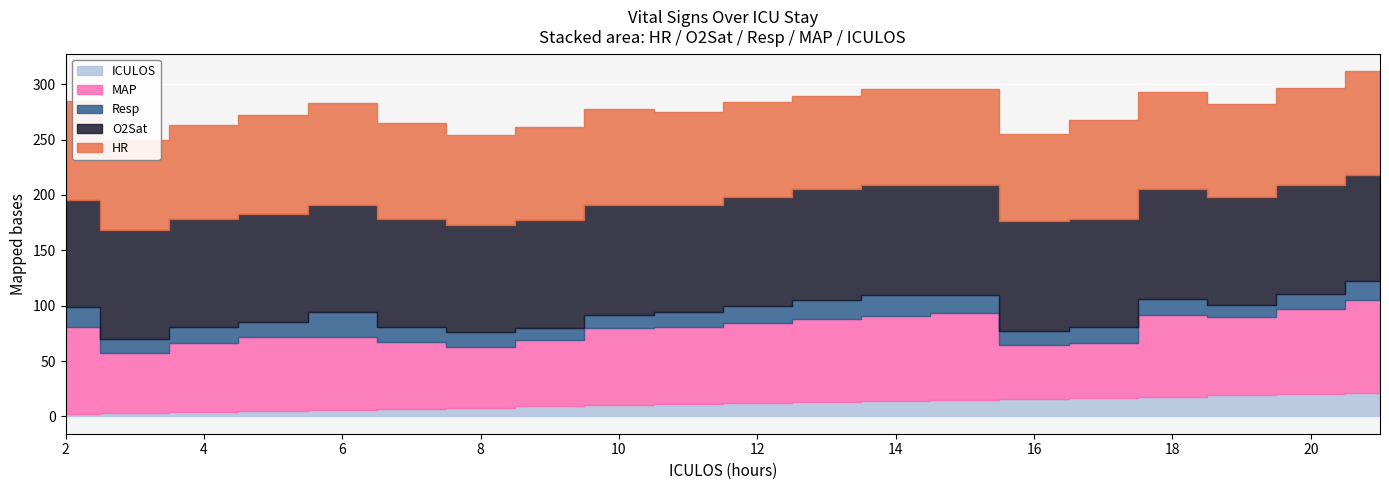

Which series has the largest range (max minus min)?

MAP